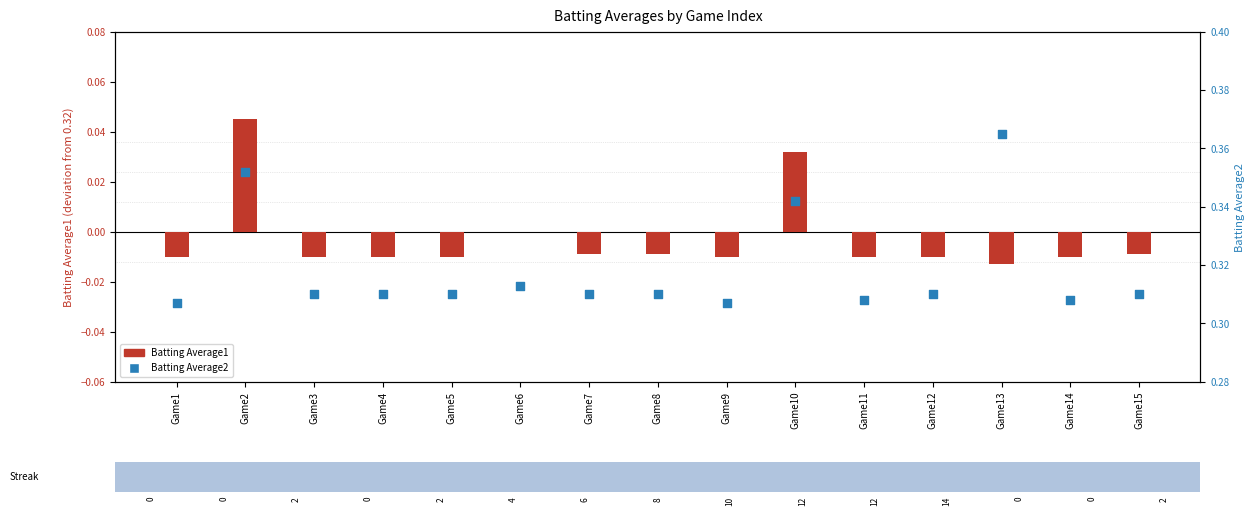

What is the total value across all series at Game15?

0.3